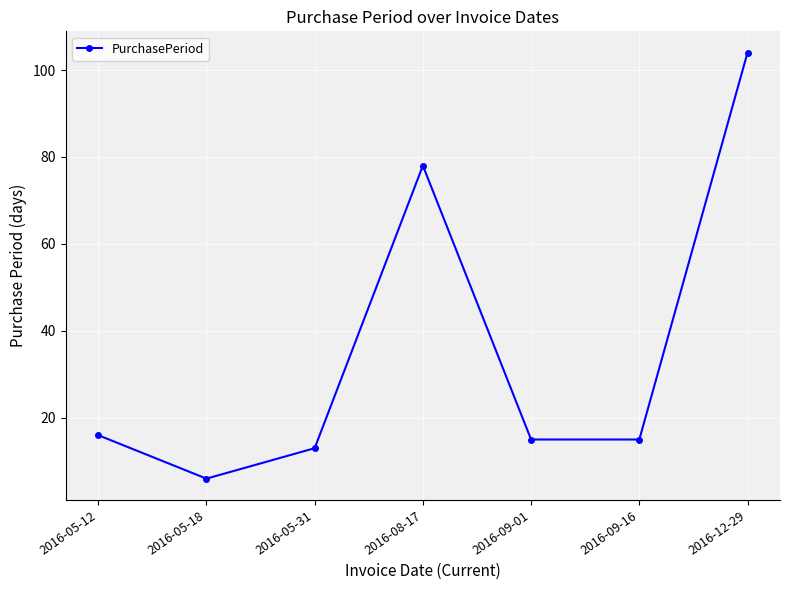

At which label does the data first exceed 15?

2016-05-12